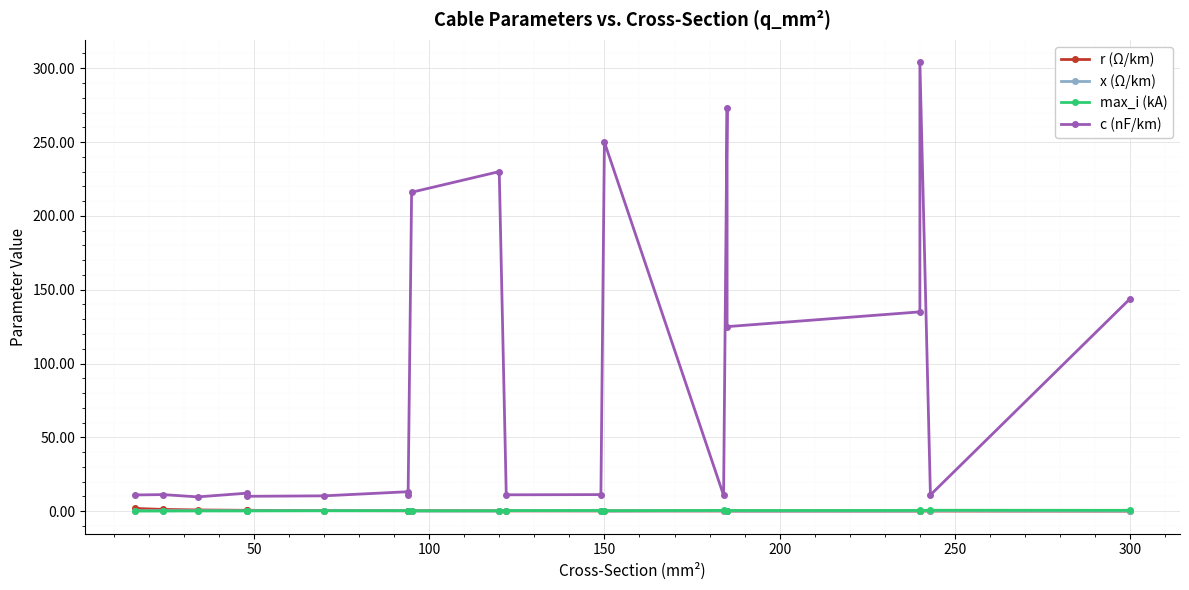

Where is r (Ω/km) nearest to the value 0?

300